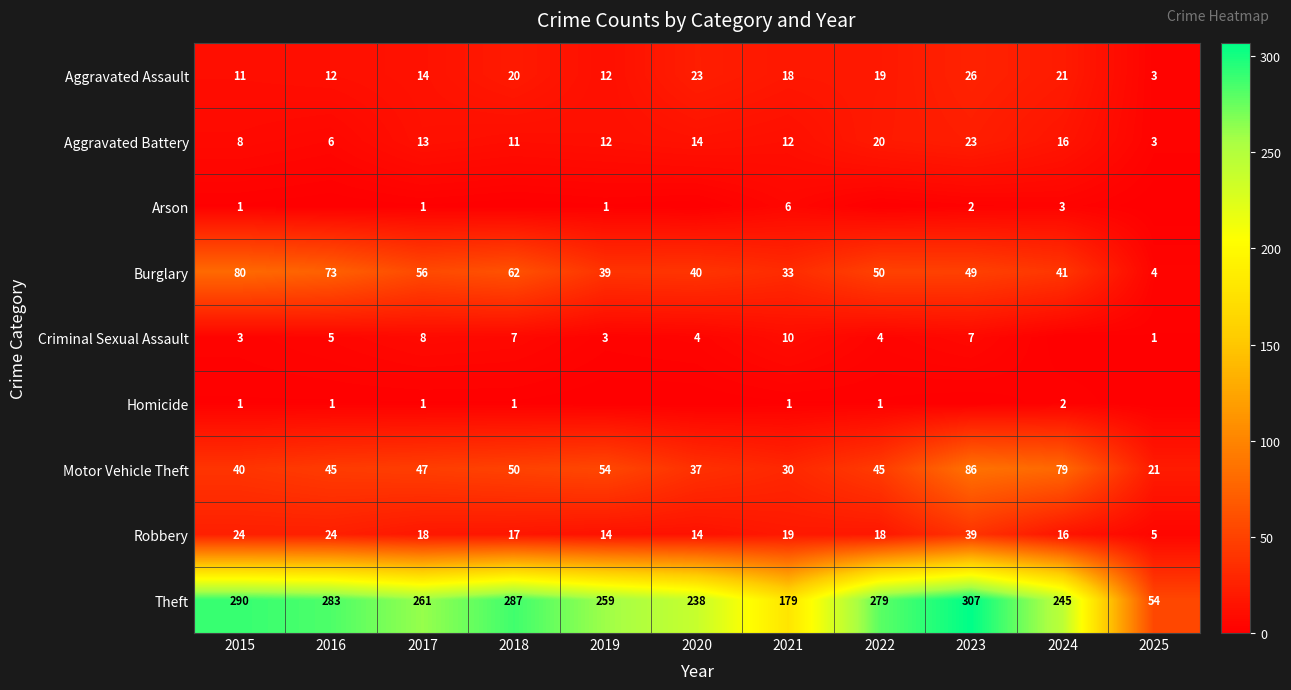

What is the total value across all series at 2025?

91